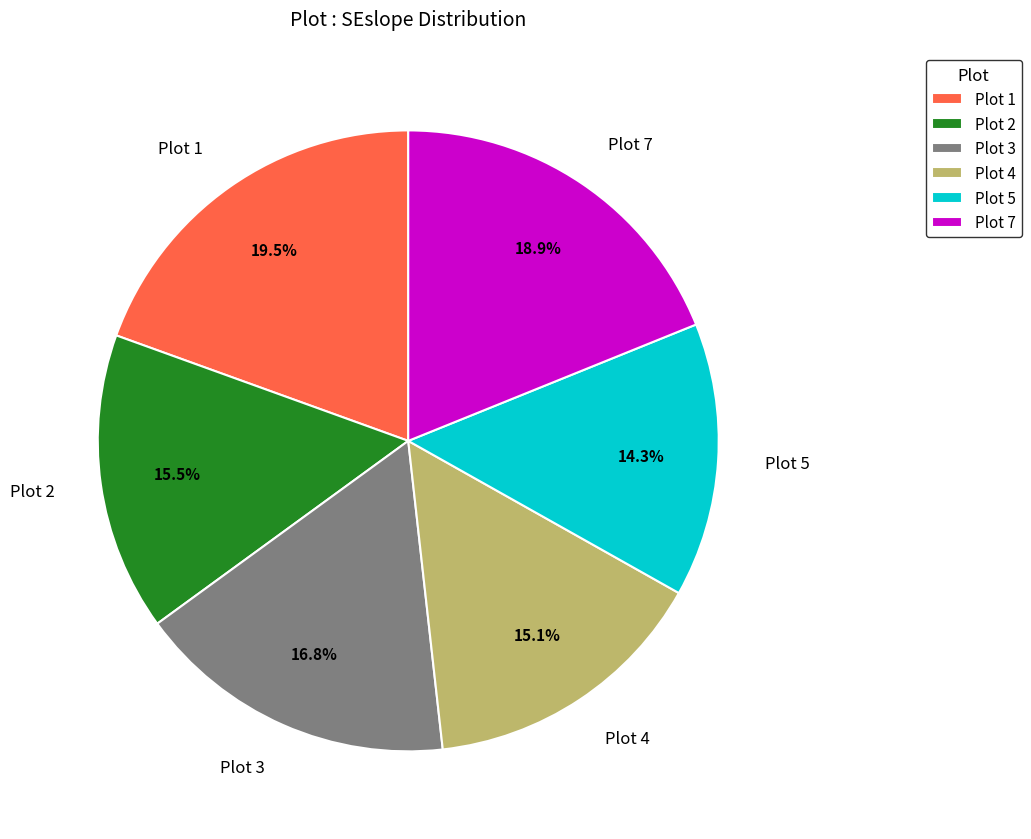

Between Plot 1 and Plot 4, which is larger?

Plot 1